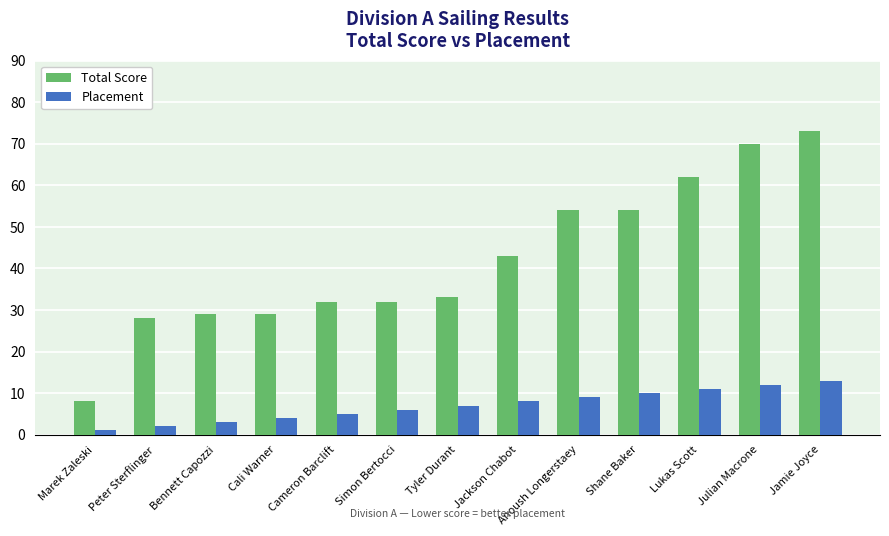

What is the value of the Placement bar at the 13th from the left?

13